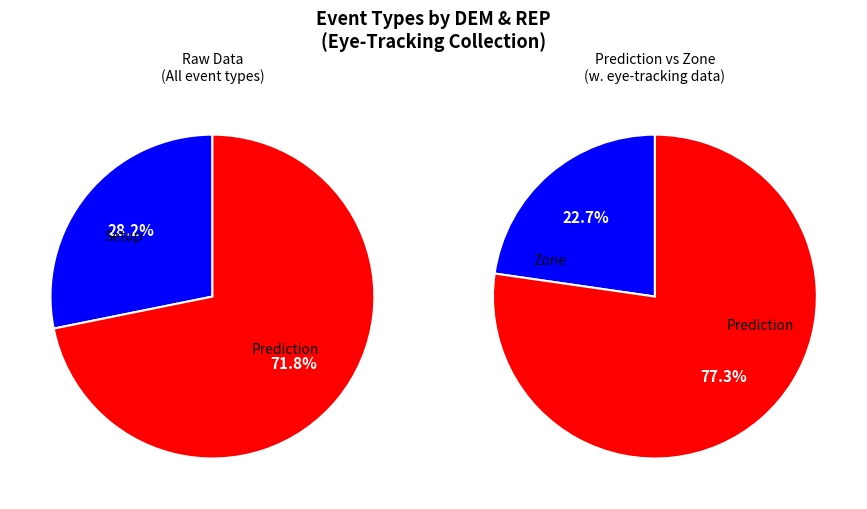

The End of Collection Screen slice represents 1% of the pie. True or false?

False